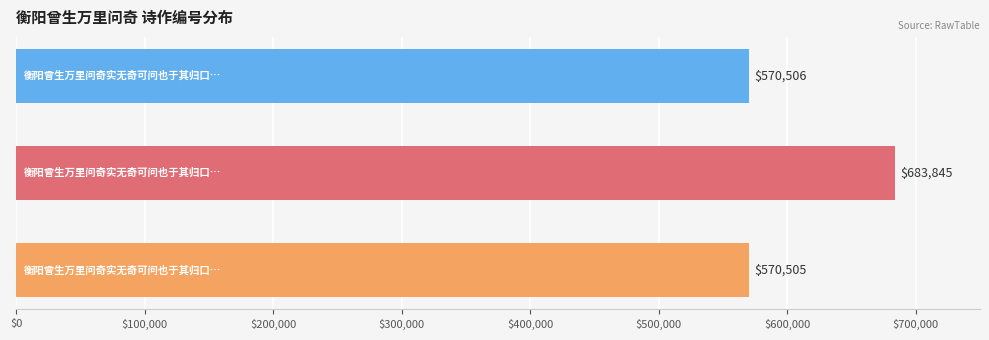

What is the sum of all values?

1824856